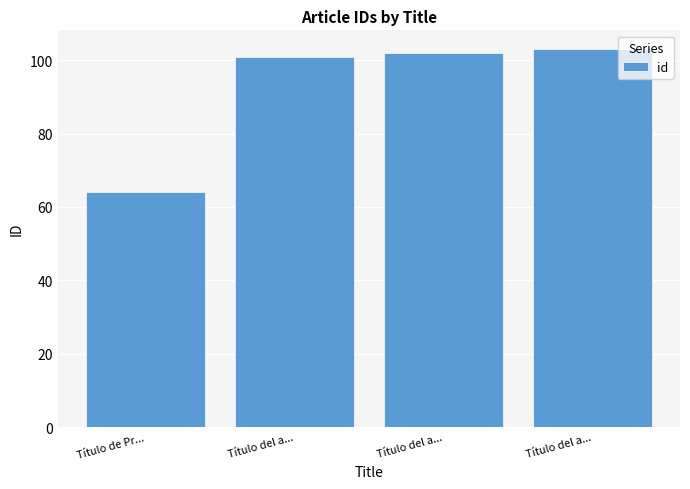

The chart shows a value of 103 at Título del a.... True or false?

True